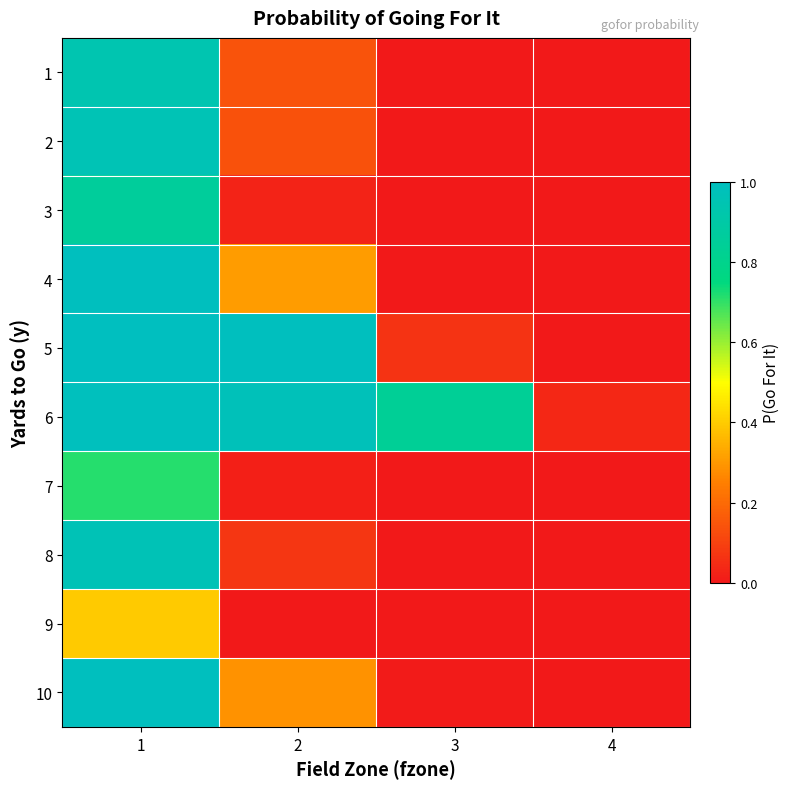

Reading left to right, what are all the values shown in this chart?

1: 1=0.9	2=0.1	3=0.0	4=0.0
2: 1=1.0	2=0.1	3=0.0	4=0.0
3: 1=0.9	2=0.0	3=0.0	4=0.0
4: 1=1.0	2=0.3	3=0.0	4=0.0
5: 1=1.0	2=1.0	3=0.1	4=0.0
6: 1=1.0	2=1.0	3=0.8	4=0.0
7: 1=0.7	2=0.0	3=0.0	4=0.0
8: 1=1.0	2=0.1	3=0.0	4=0.0
9: 1=0.4	2=0.0	3=0.0	4=0.0
10: 1=1.0	2=0.3	3=0.0	4=0.0